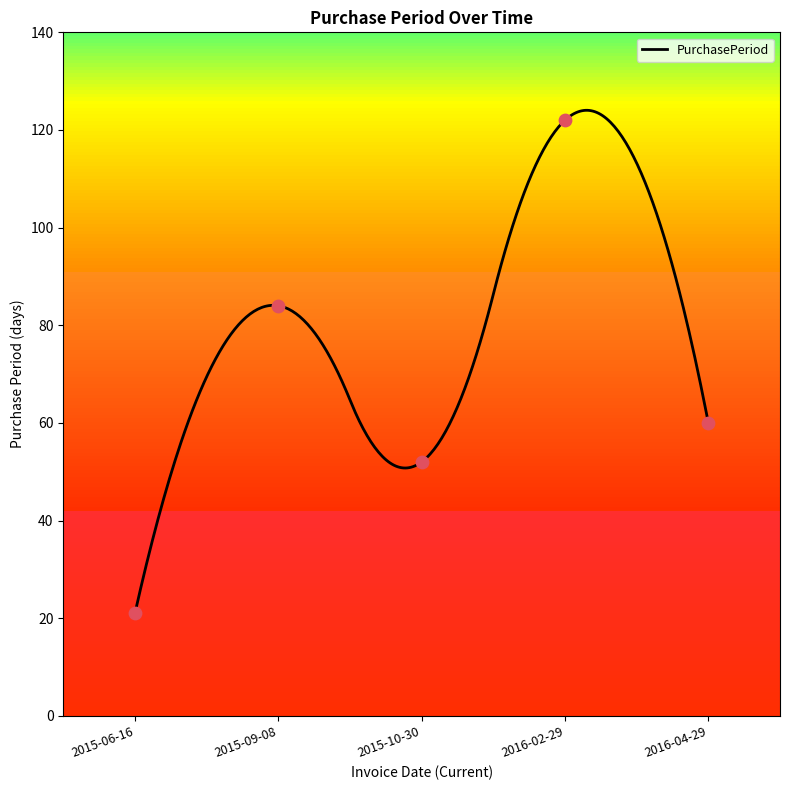

What is the change in value from 2015-06-16 to 2016-02-29?

+101